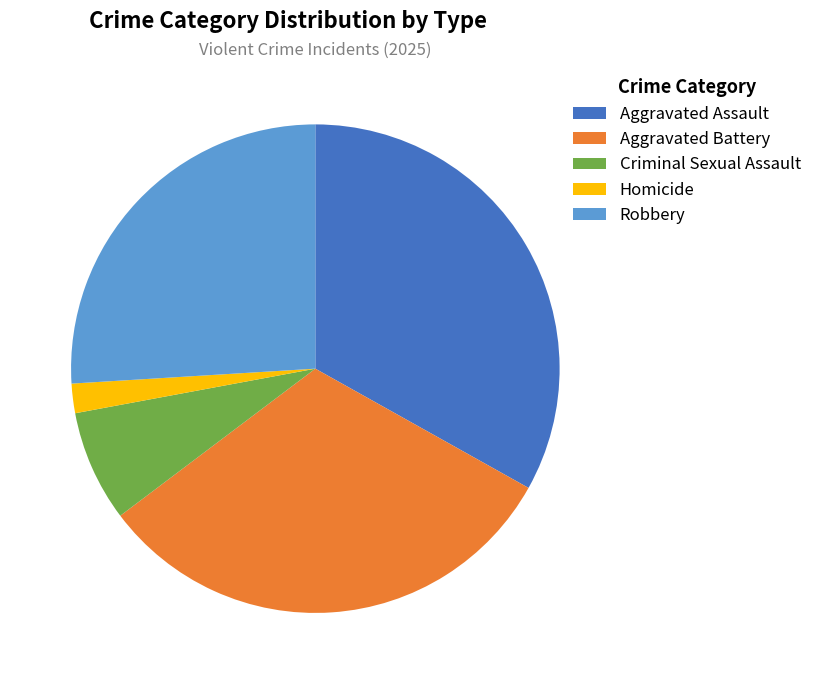

Count the number of slices in the pie.

5